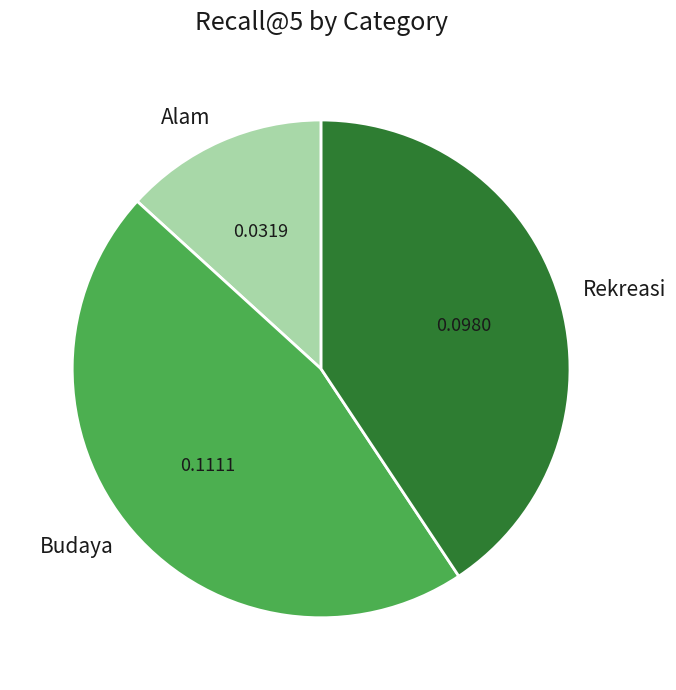

Rank the categories by value from lowest to highest.

Alam, Rekreasi, Budaya